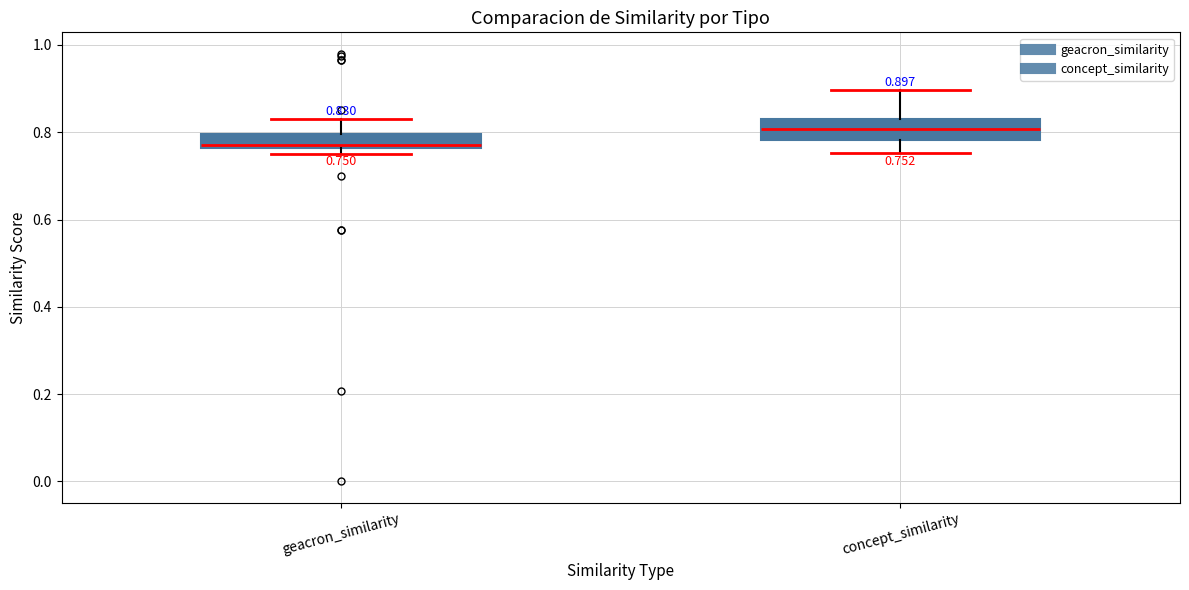

Which box has the lowest median line?

geacron_similarity